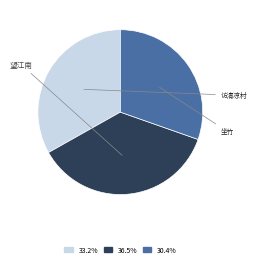

Does any single category account for the majority?

No